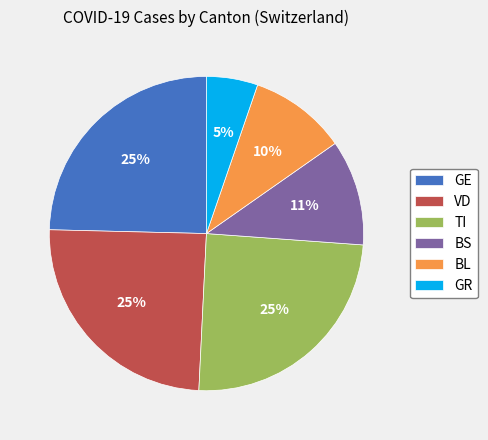

To the nearest percent, what percentage of the pie is BL?

10%